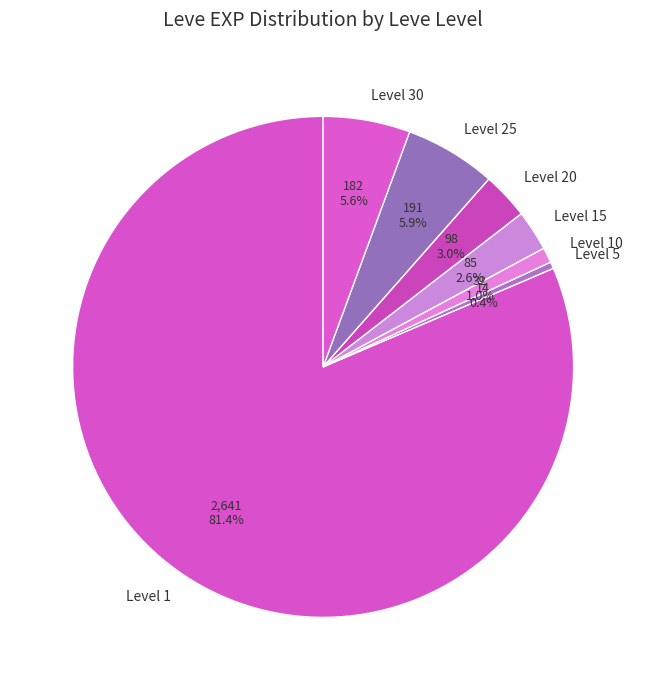

Which has a higher value, Level 30 or Level 15?

Level 30